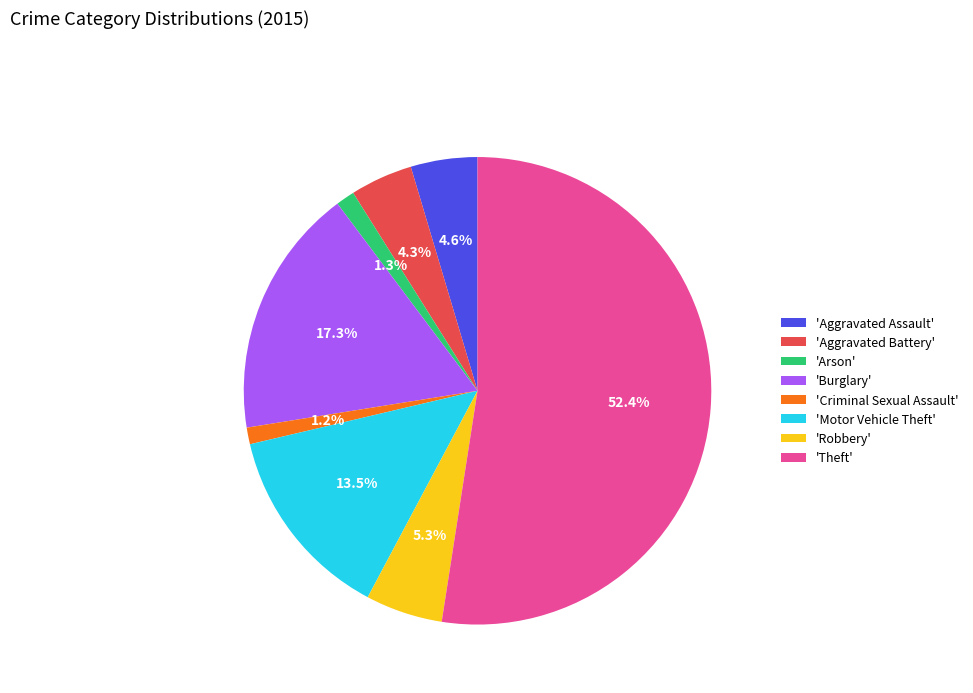

What is the largest slice in the pie chart?

'Theft'